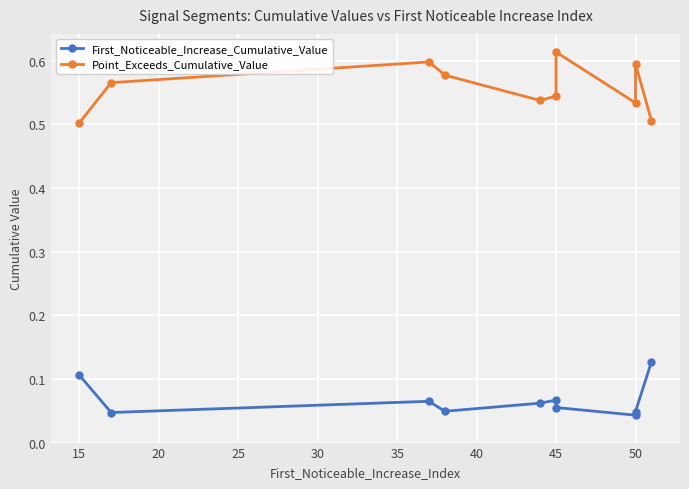

Is the value of Point_Exceeds_Cumulative_Value at 50 greater than the value of First_Noticeable_Increase_Cumulative_Value at 25?

Yes